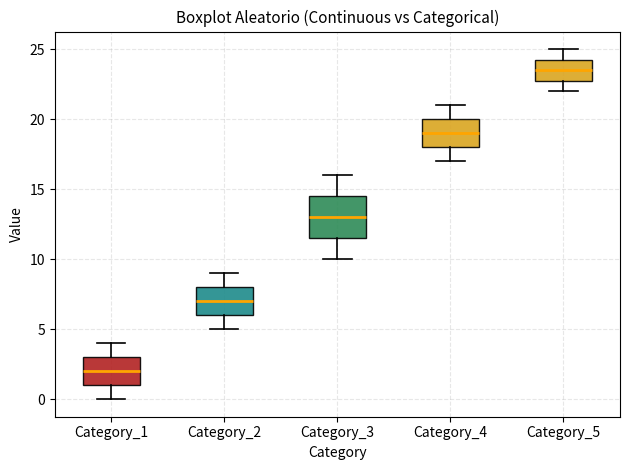

Reading left to right, read every box against the y-axis: the position of its median line, the range the box covers, and the ends of its whiskers. The values are not printed on the chart, so give them approximately, as read against the axis.

Category_1: median 2.0, box 1.0 to 3.0, whiskers 0.0 to 4.0
Category_2: median 7.0, box 6.0 to 8.0, whiskers 5.0 to 9.0
Category_3: median 13.0, box 11.5 to 14.5, whiskers 10.0 to 16.0
Category_4: median 19.0, box 18.0 to 20.0, whiskers 17.0 to 21.0
Category_5: median 23.5, box 23.0 to 24.5, whiskers 22.0 to 25.0